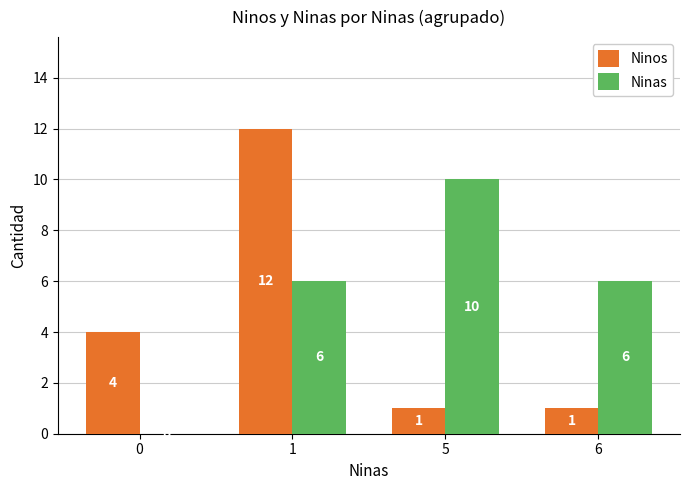

Which series has the largest total across all categories?

Ninas